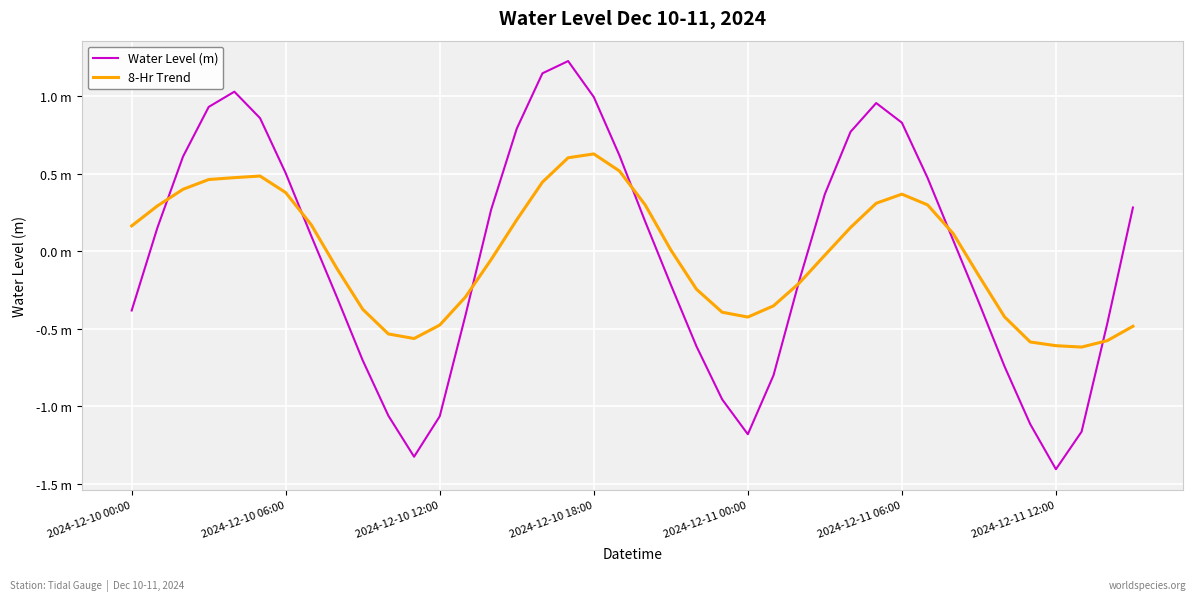

Where is the first local minimum for 8-Hr Trend?

11